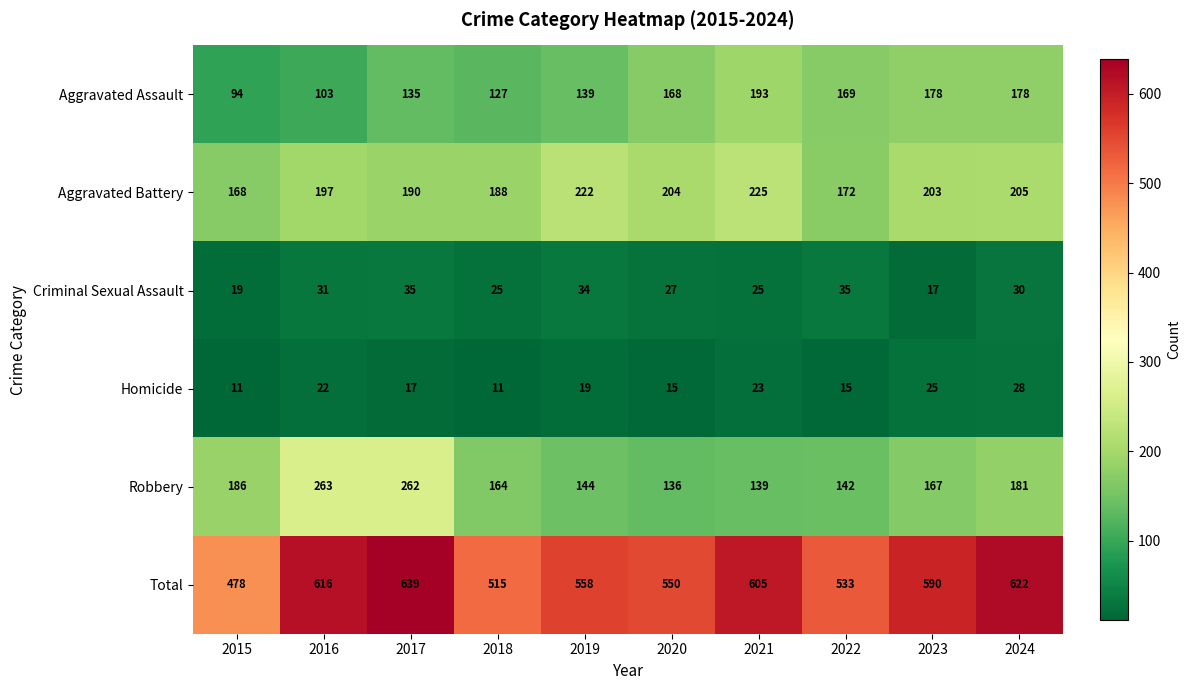

What is the average value of the Robbery series?

178